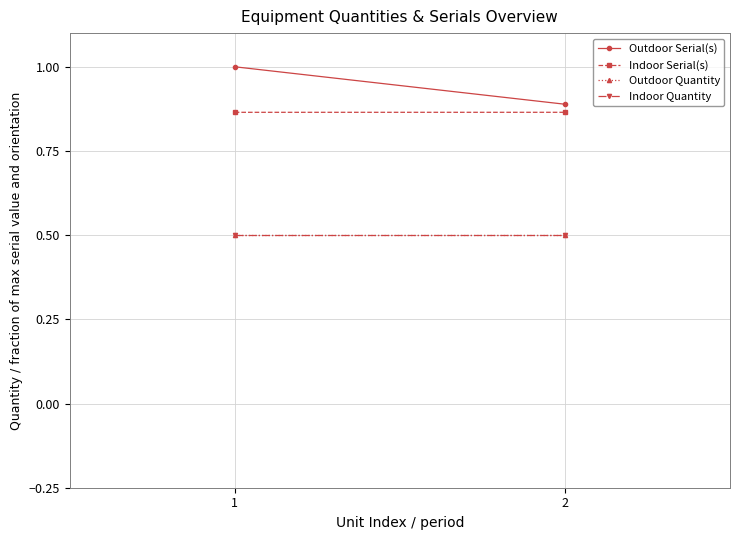

Which series changed the most between 1 and 2?

Outdoor Serial(s)